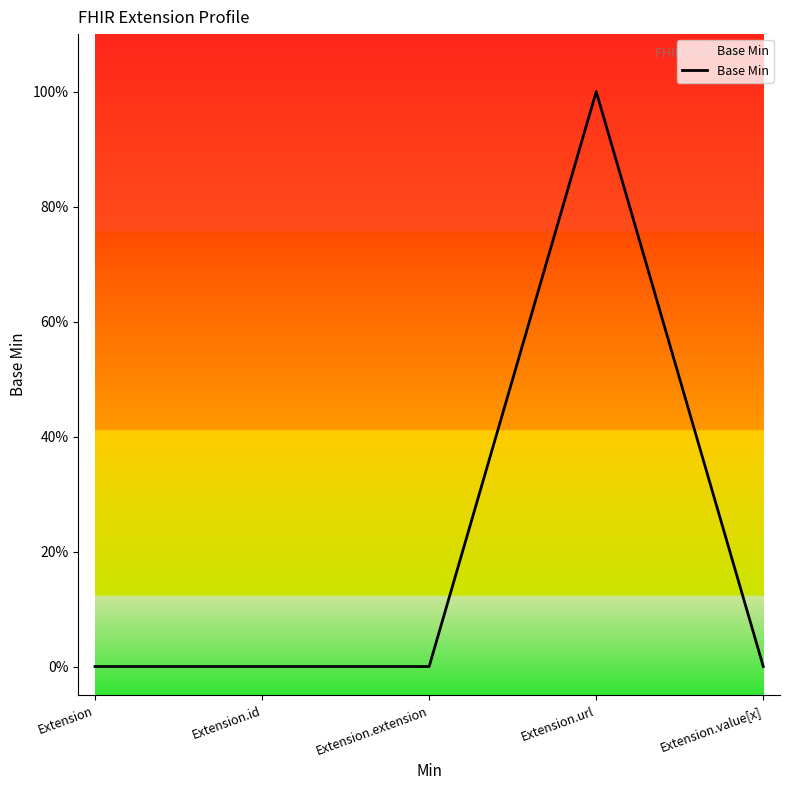

Reading right to left, what are all the values shown in this chart?

0	1	0	0	0